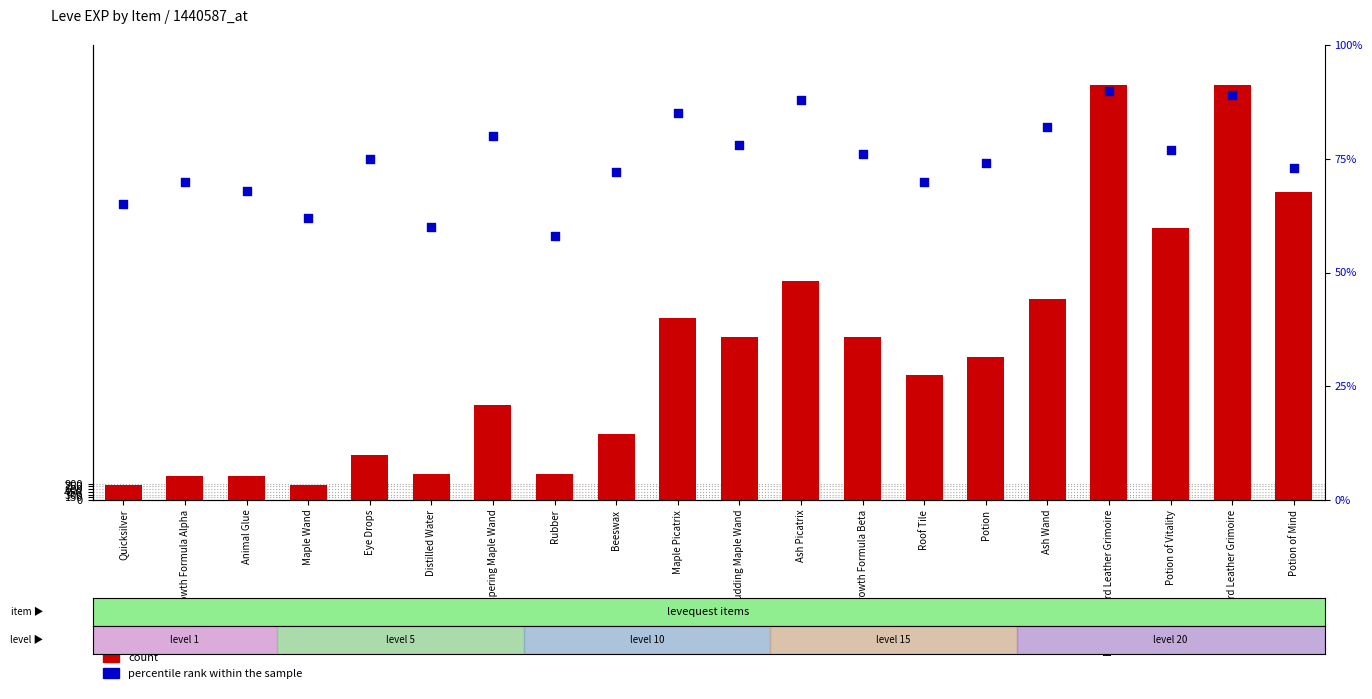

At which category is the sum across all series the highest?

Engraved Hard Leather Grimoire